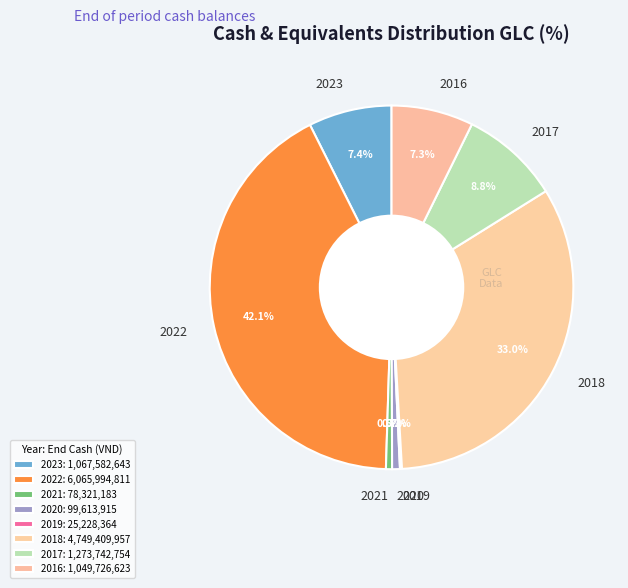

To the nearest percent, what is the difference between the 2018 and 2021 slice percentages?

32%